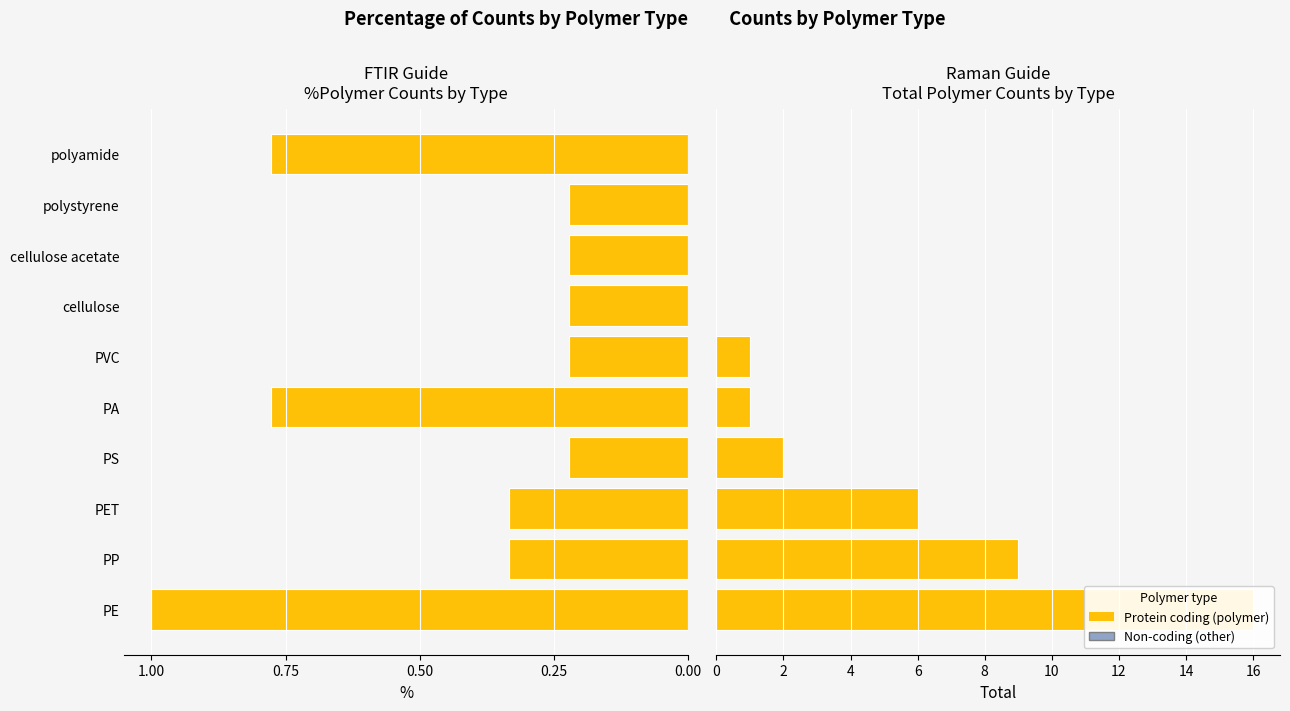

Is it true that FTIR Count equals 0.2 at cellulose acetate?

True